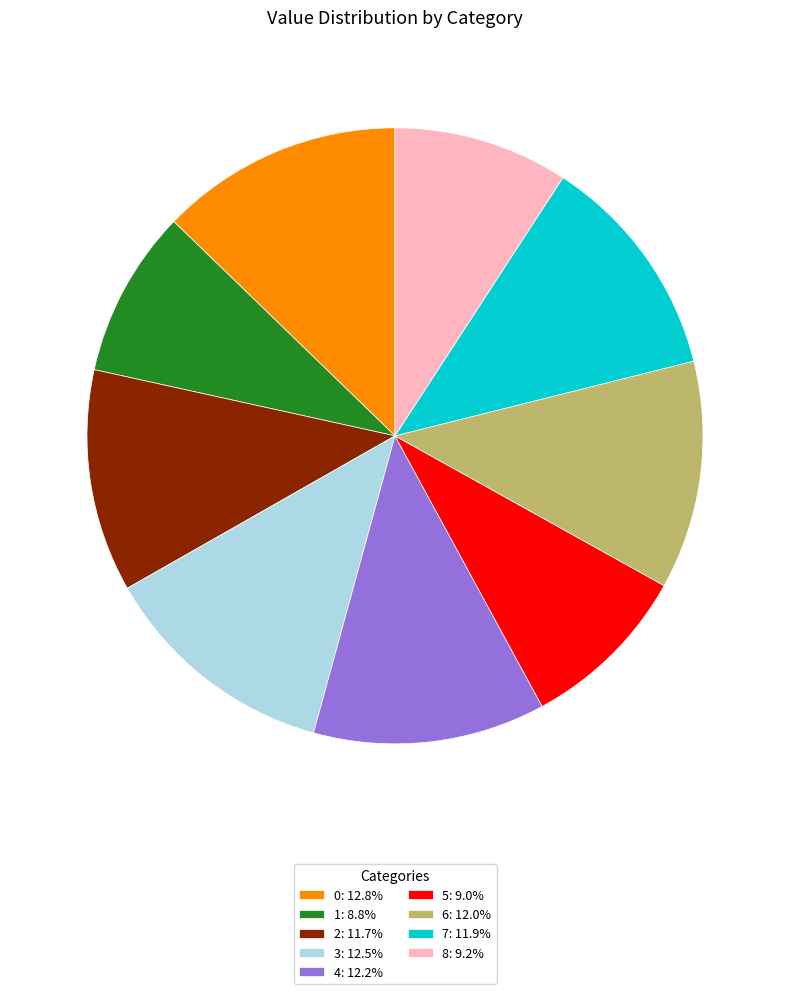

Approximately how many times larger is the value at 5: 9.0% compared to 2: 11.7%?

0.8